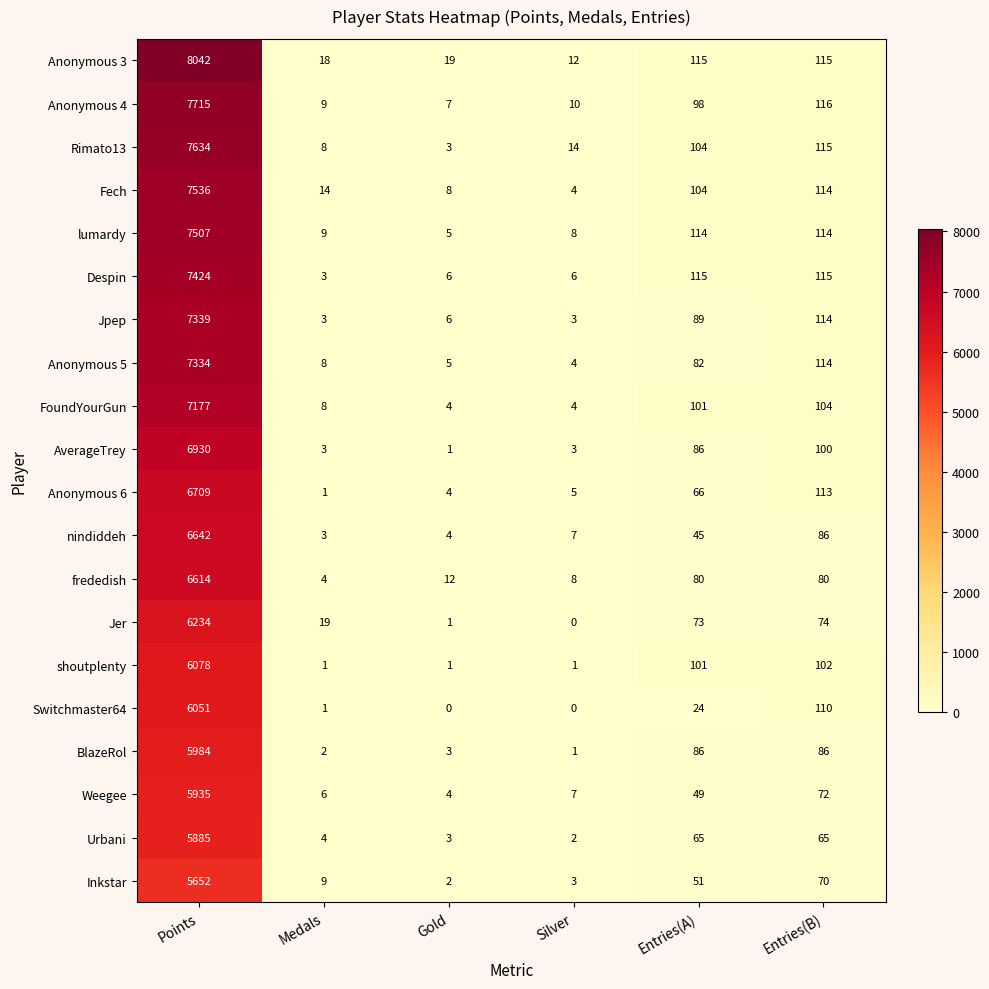

What is the total value across all series at Silver?

102